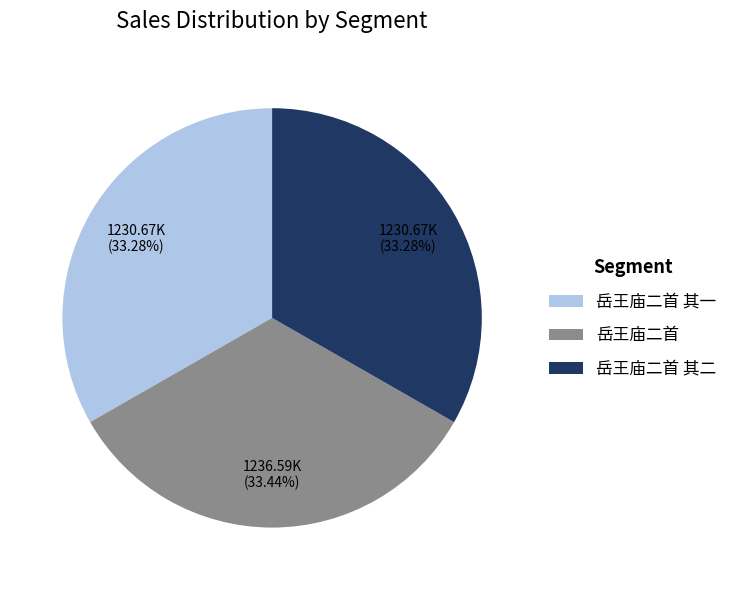

Is there any slice that represents more than half of the pie?

No